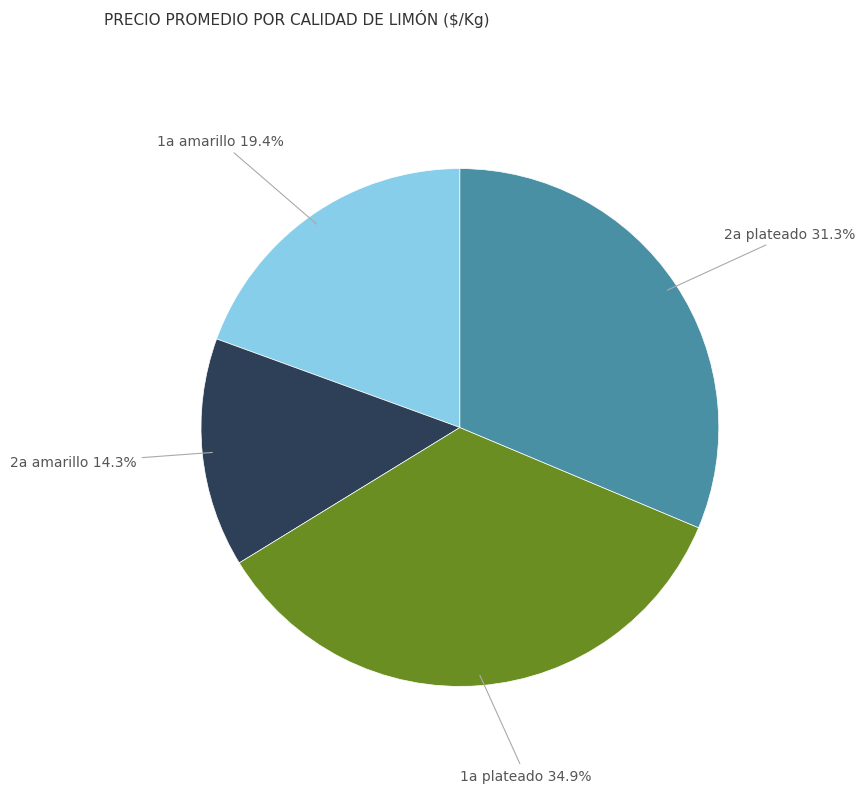

To the nearest percent, what is the average slice percentage?

25%